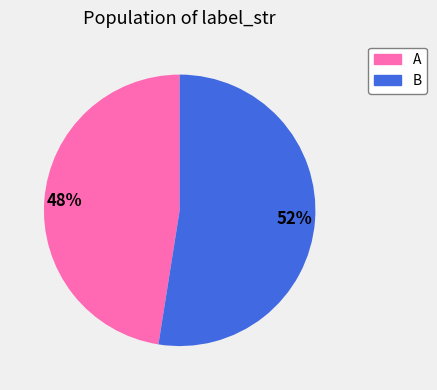

Rank the categories by value from highest to lowest.

B, A